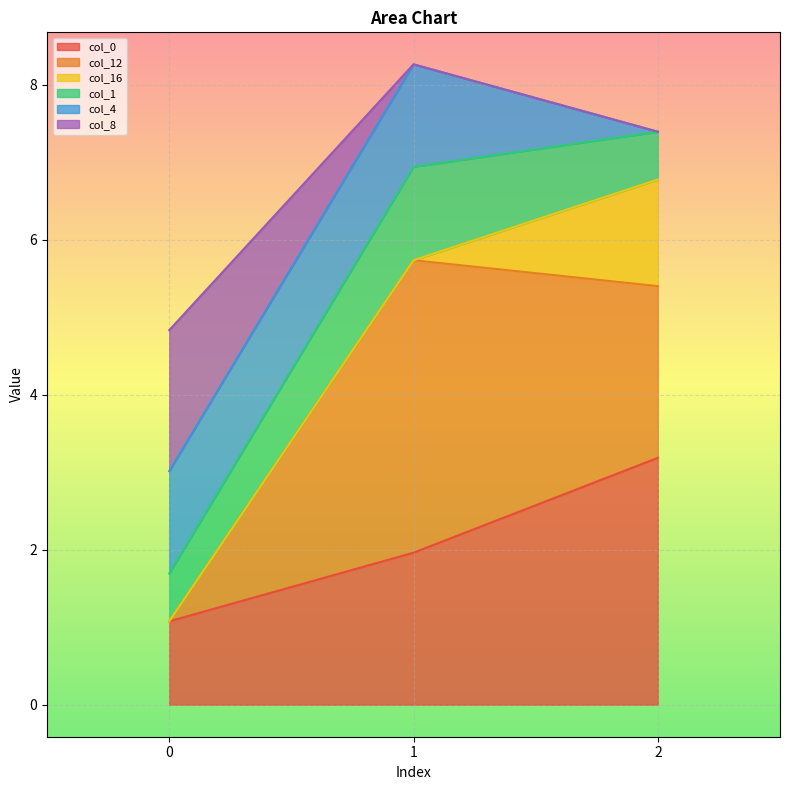

Reading right to left, what are the values for col_0?

3.2	2.0	1.1